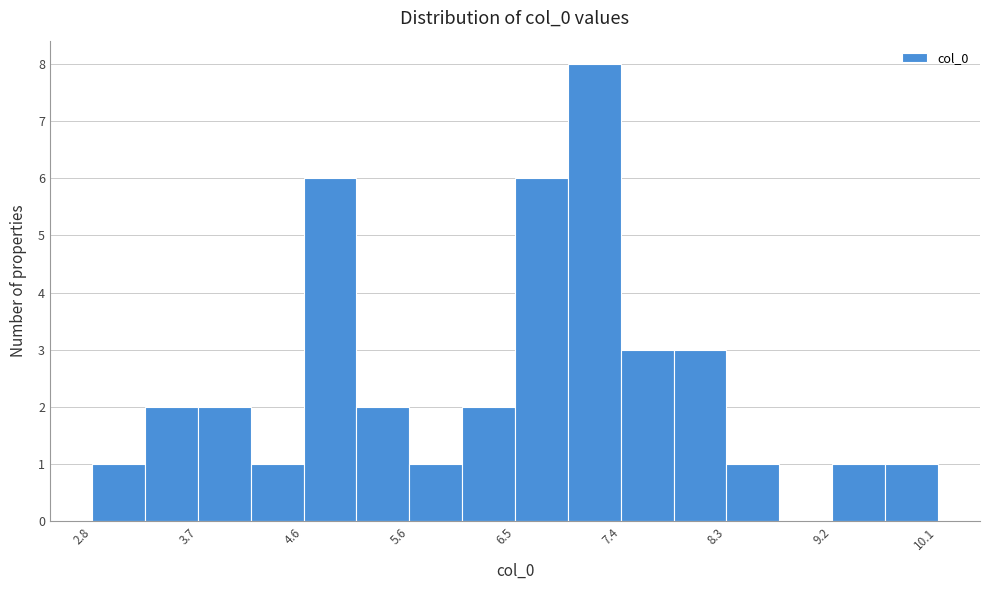

How tall is the bar that spans 3.3 to 3.7 on the x-axis? Neither the bar edges nor the heights are printed on the chart, so give them approximately, as read against the axes.

2